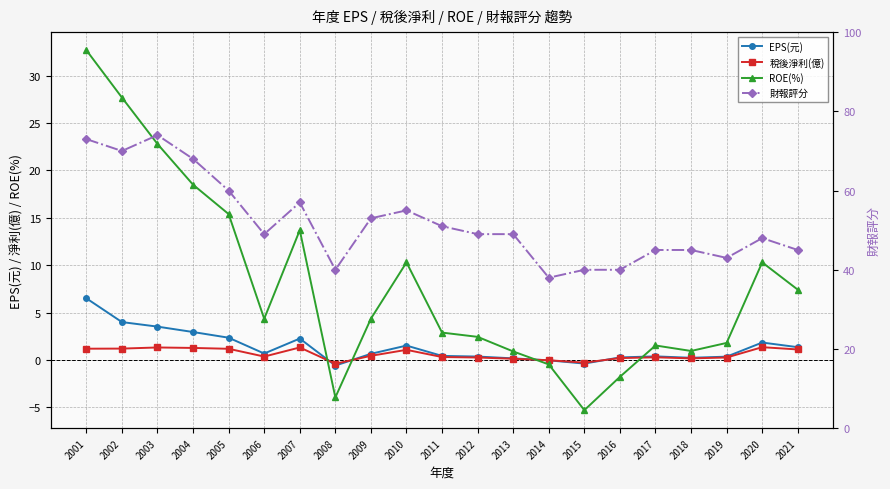

What are all the series names shown in the legend?

EPS(元), 稅後淨利(億), ROE(%), 財報評分